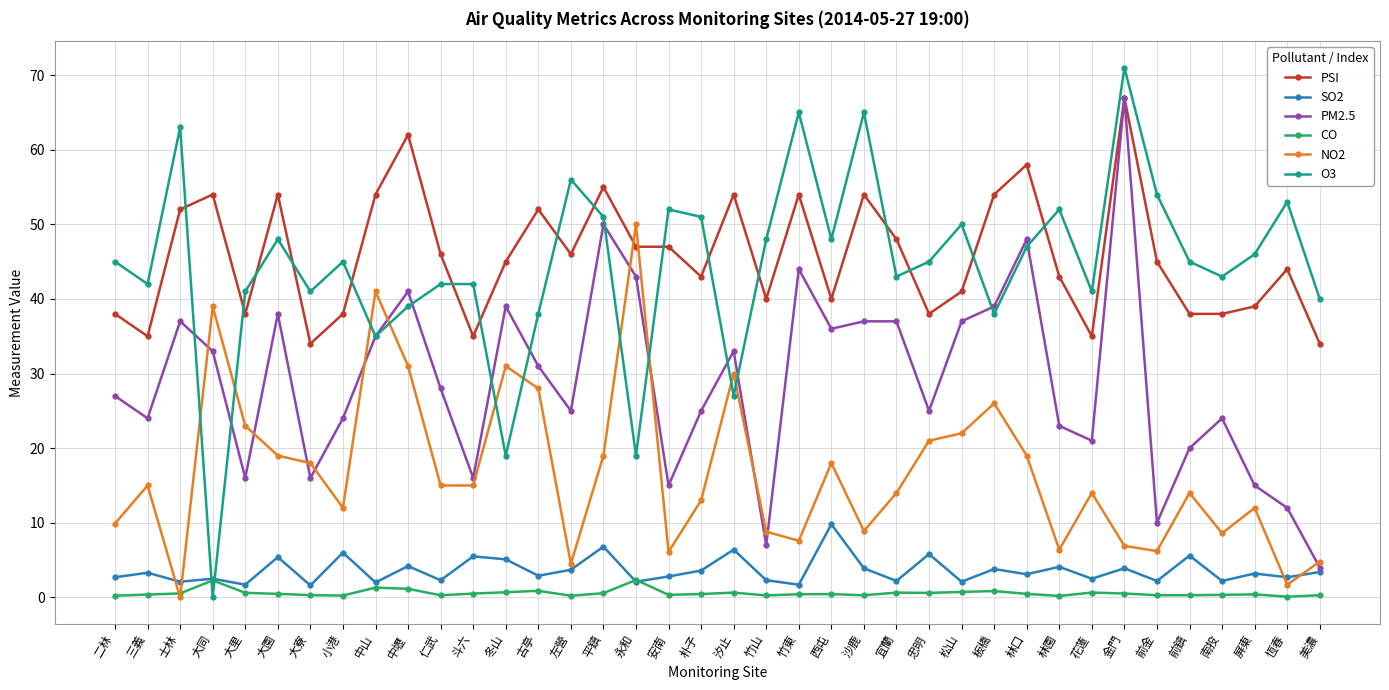

At 前鎮, list the series in order from largest to smallest.

O3, PSI, PM2.5, NO2, SO2, CO